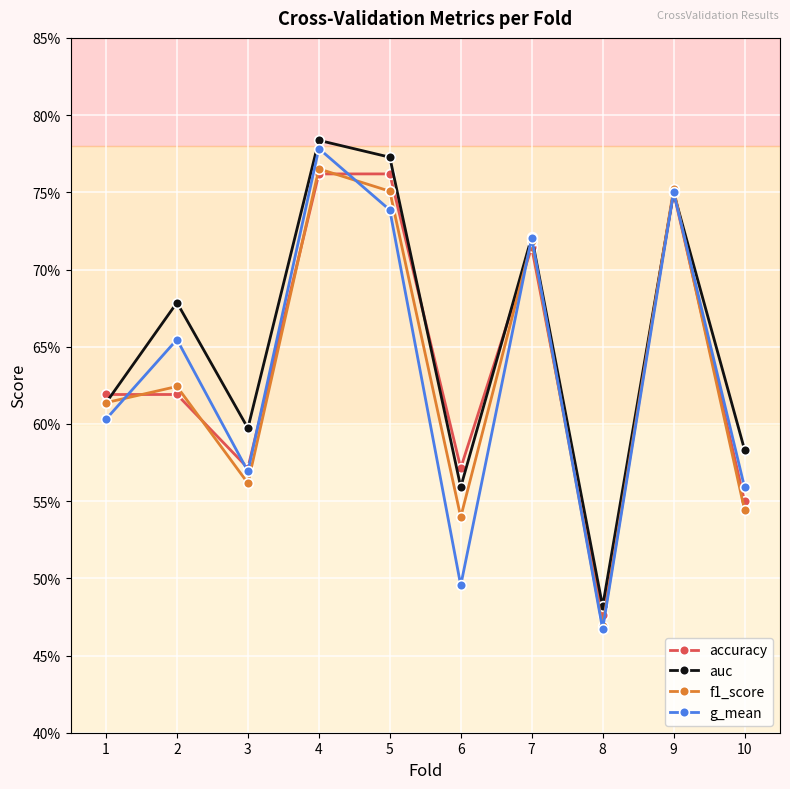

What is the sum of all f1_score values?

6.3